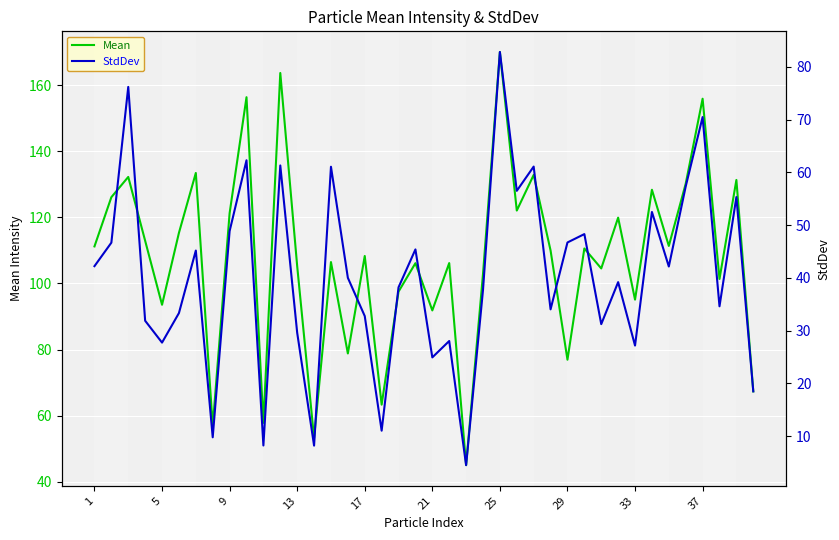

The StdDev series shows 24.5 at 25. True or false?

False